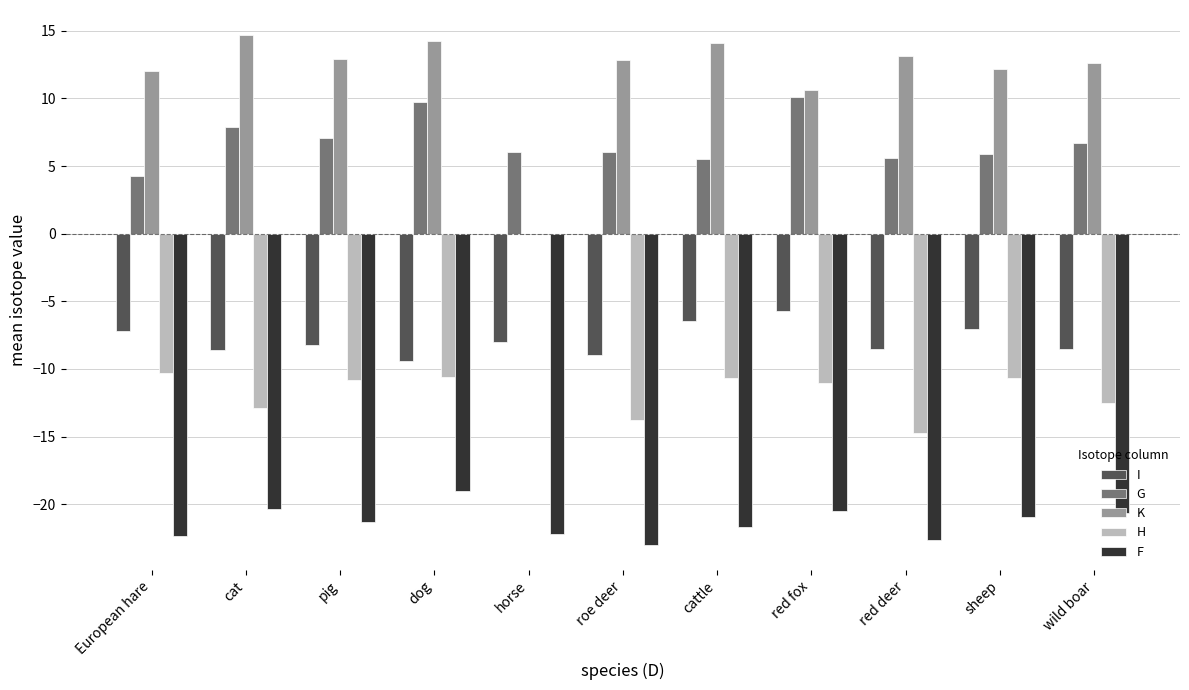

The value of H at cat is -8.4. True or false?

False